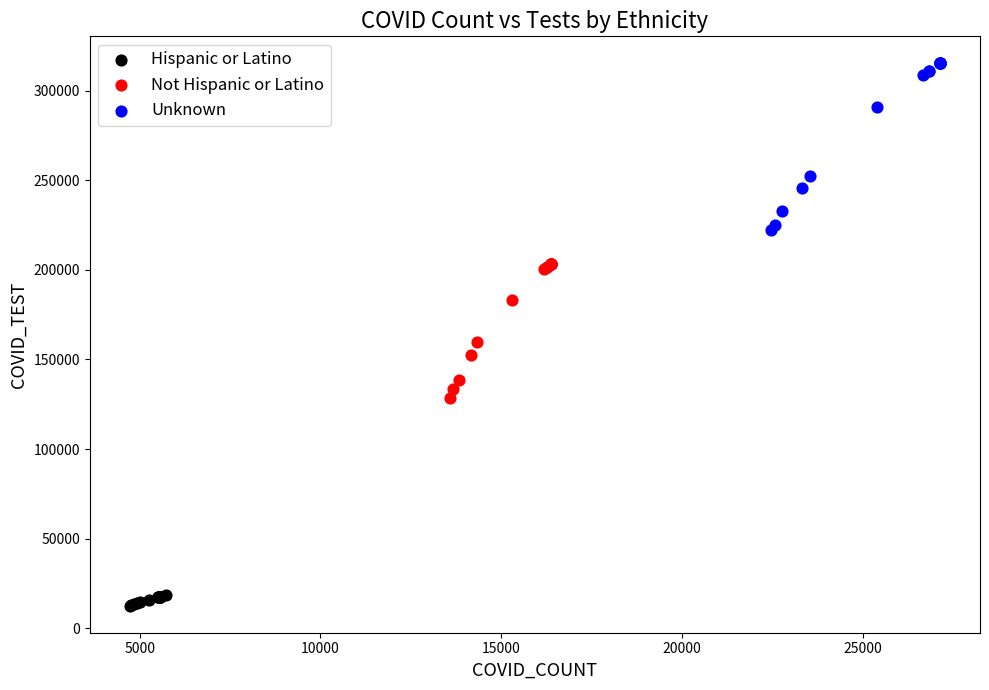

Which series contains the lowest Y value?

Hispanic or Latino